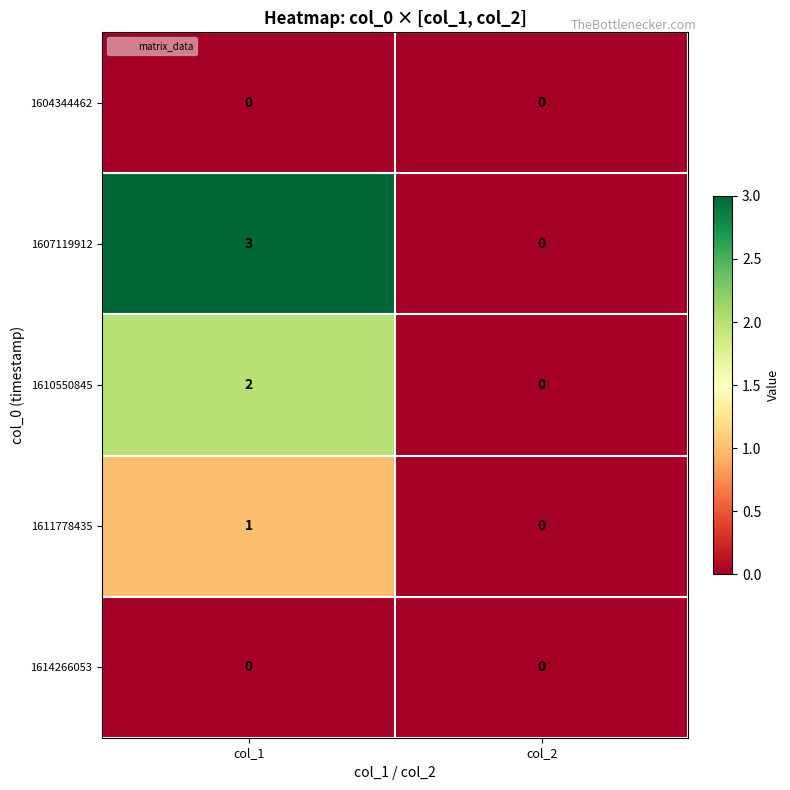

What is the sum of the 1607119912 values at col_1 and col_2?

3